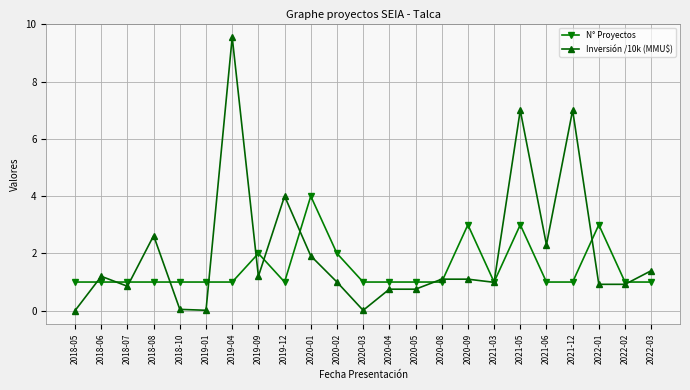

Which series has the widest spread of values?

Inversión /10k (MMU$)